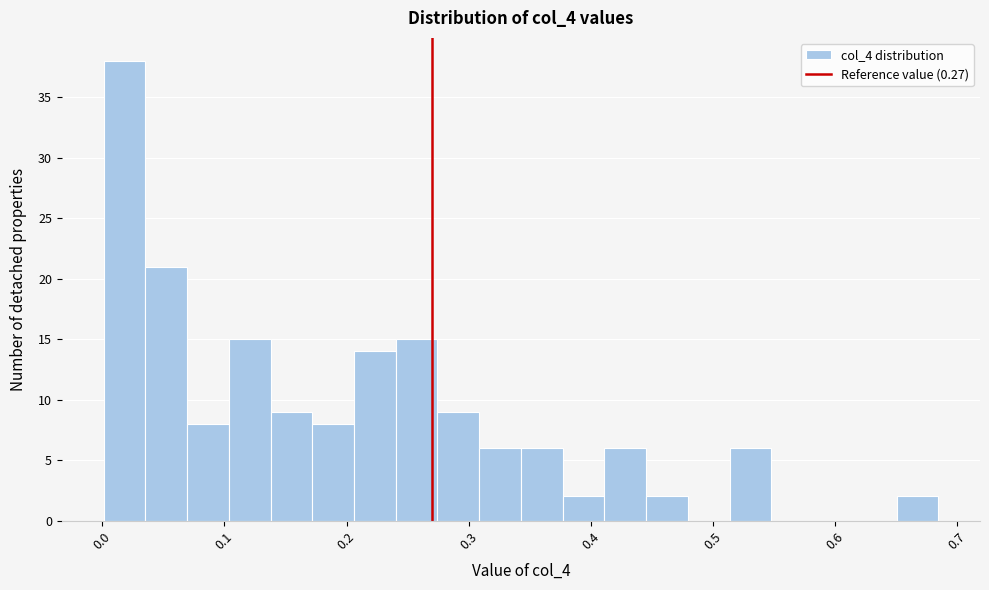

Read against the x-axis, roughly where is the centre of the tallest bar?

0.02